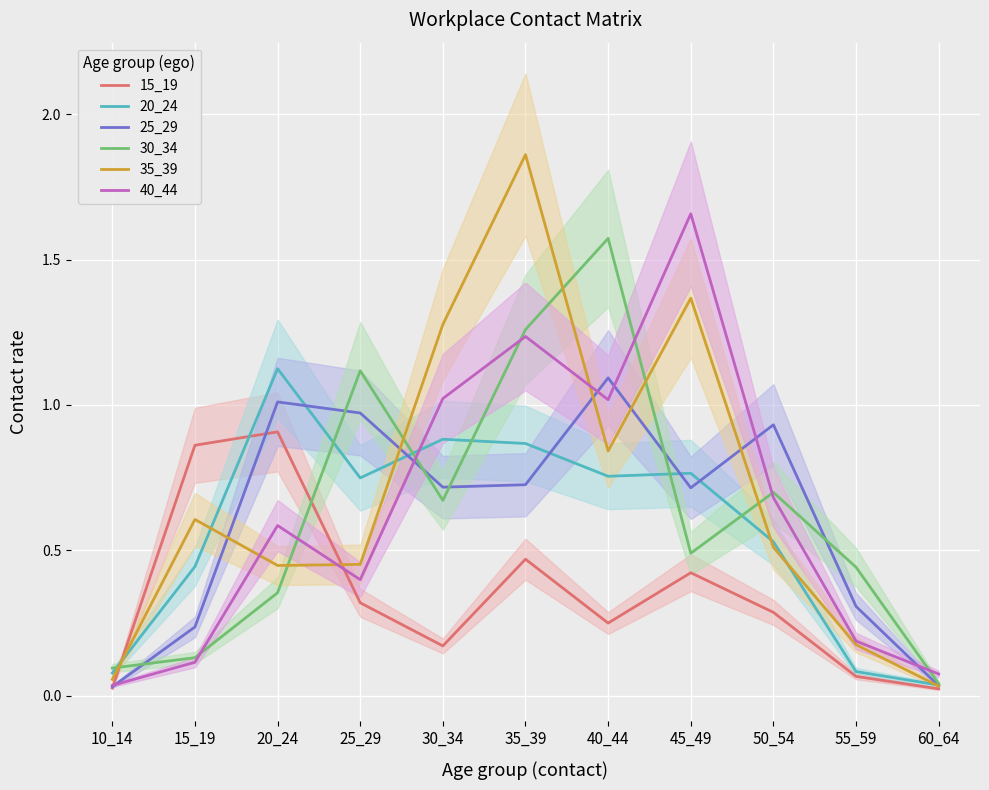

What are all the series names shown in the legend?

15_19, 20_24, 25_29, 30_34, 35_39, 40_44